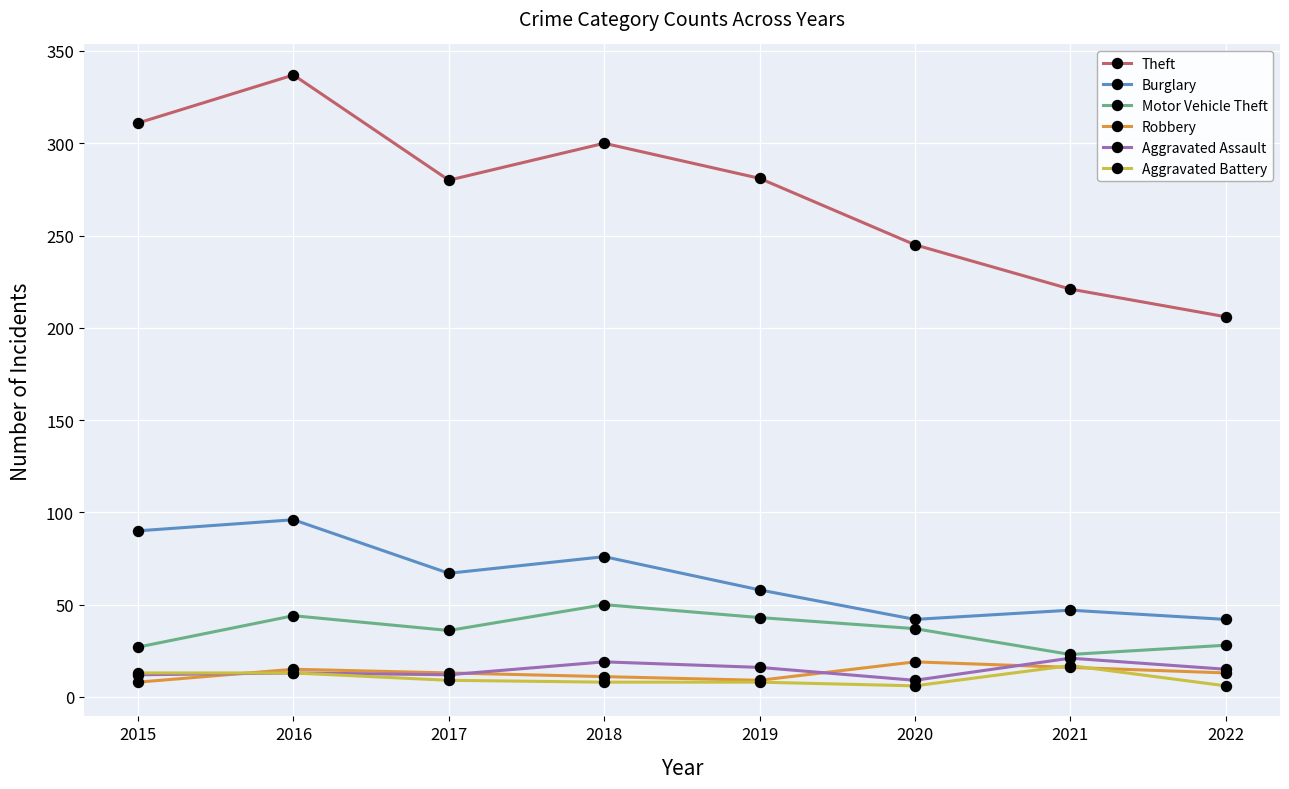

What is the value of the Aggravated Assault point at the 2nd from the left?

13